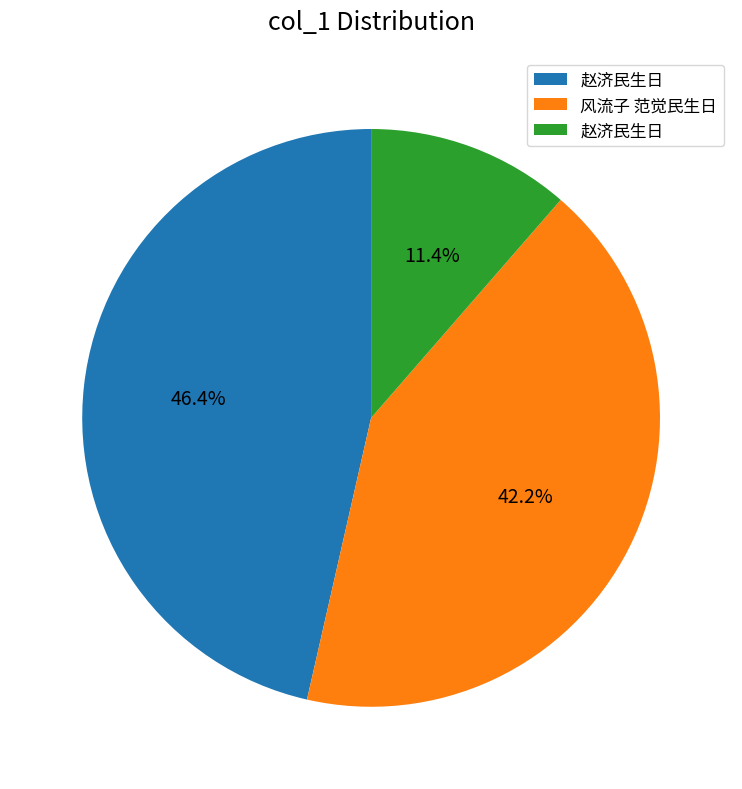

Does any single category account for the majority?

No